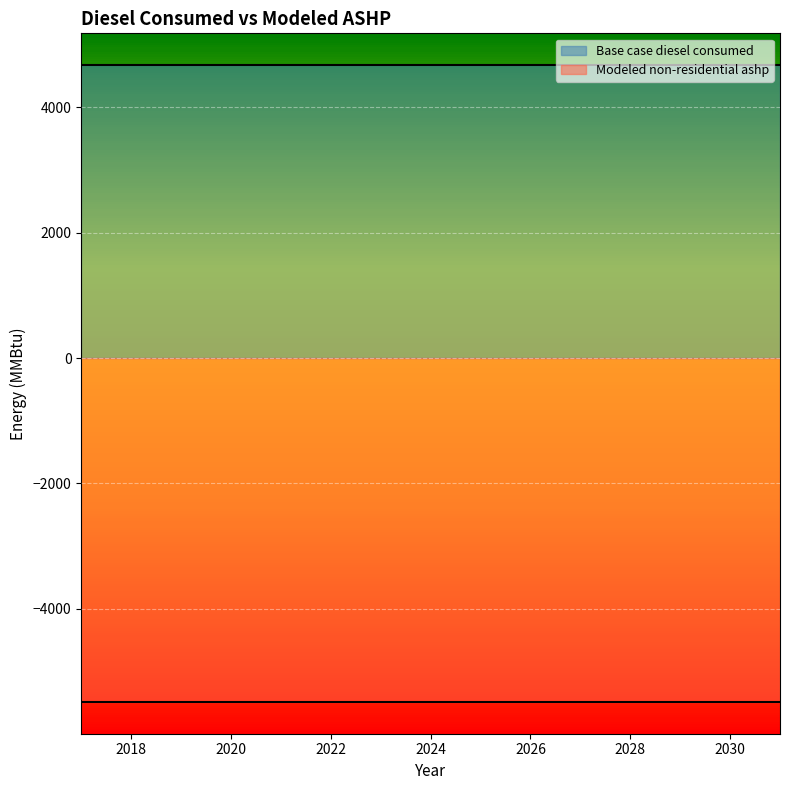

What value does the Modeled non-residential ashp series have at 2024?

5498.1